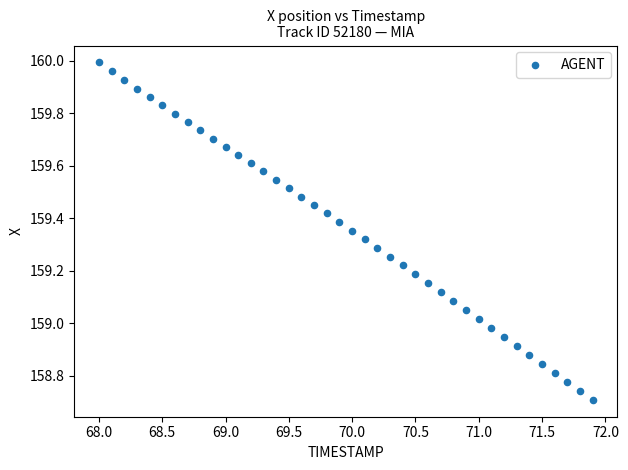

What is the range of X values (max minus min)?

3.9